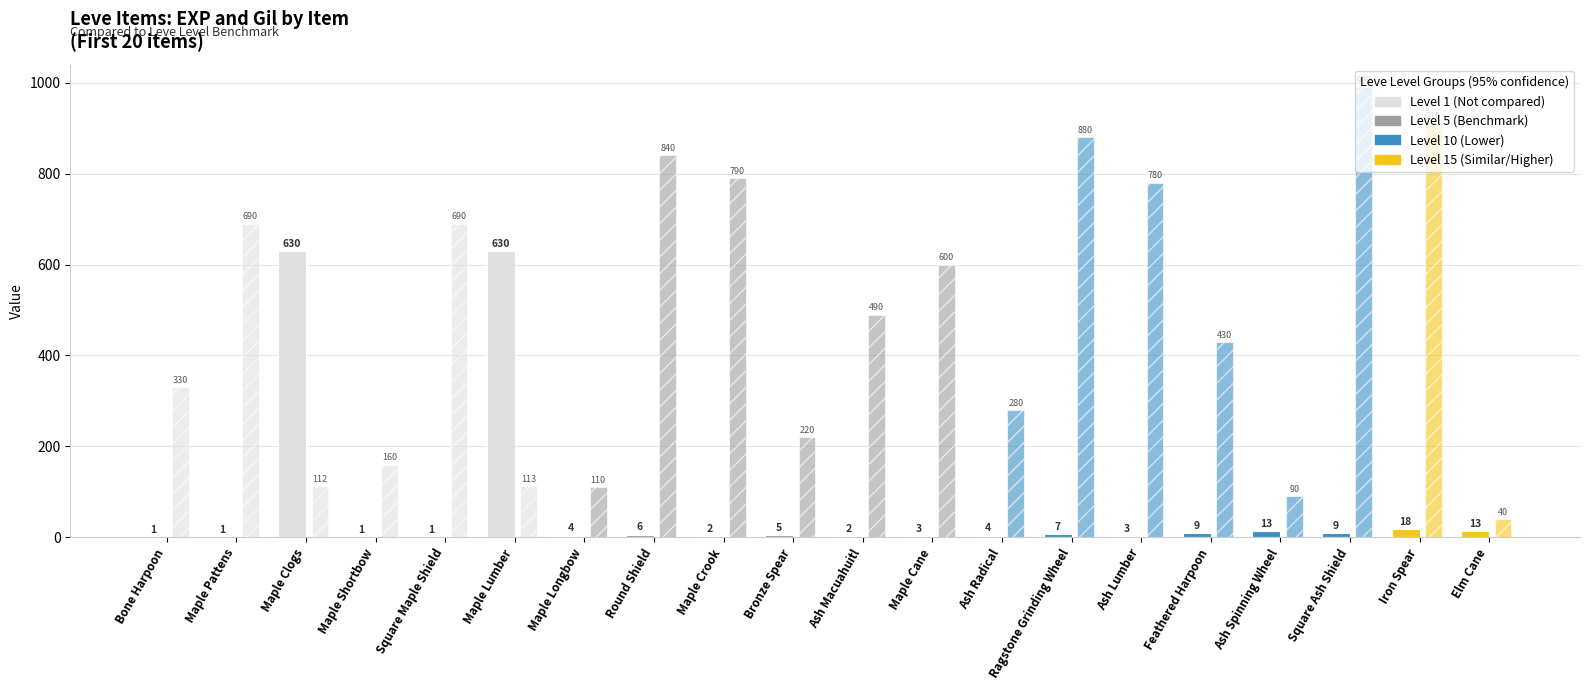

How many categories are shown in the chart?

20